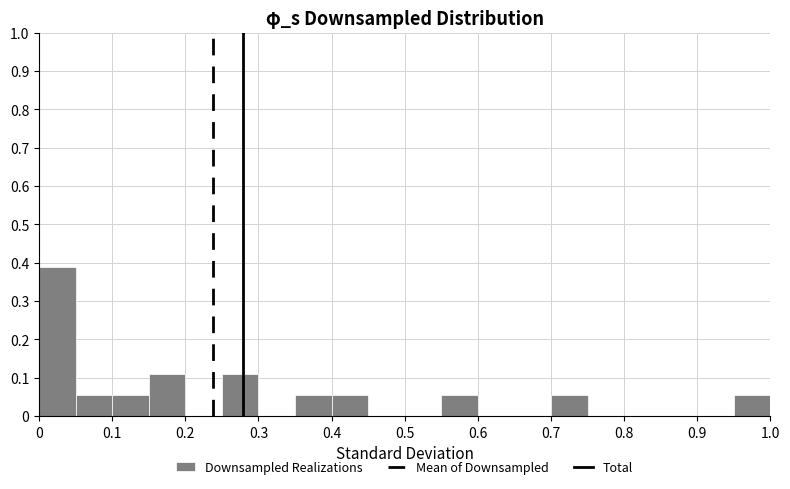

How tall is the bar that spans 0.55 to 0.60 on the x-axis? The values are not printed on the chart, so give them approximately, as read against the axis.

0.06